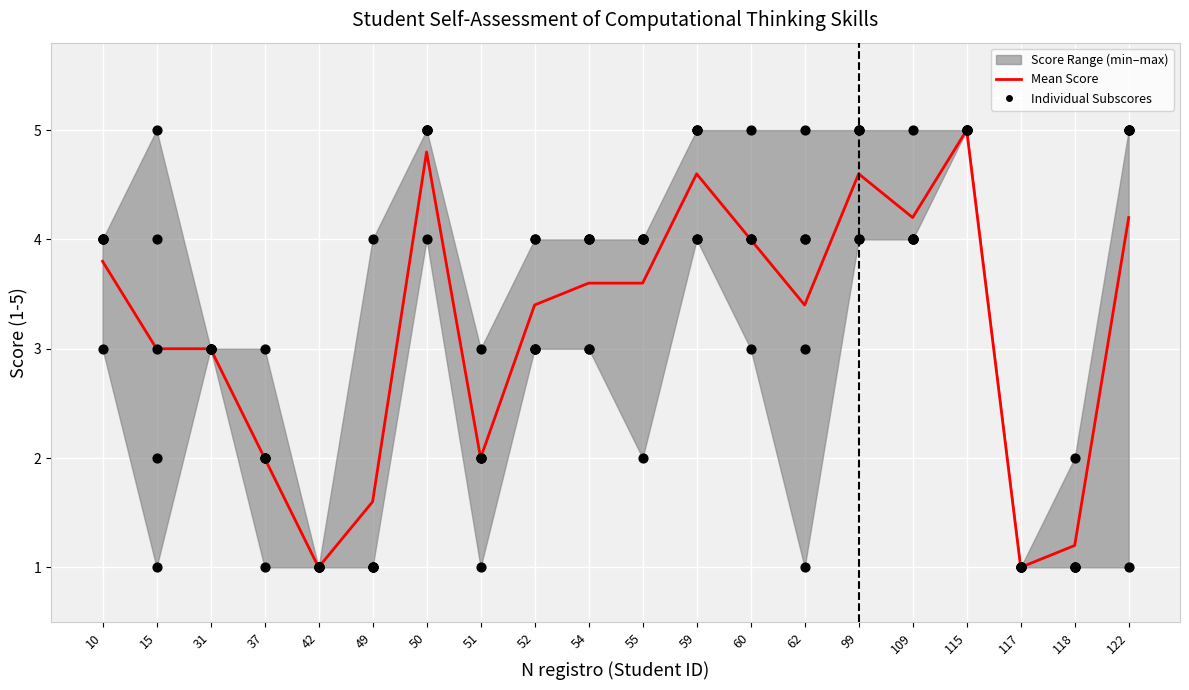

At how many categories does at least one series exceed 1?

18